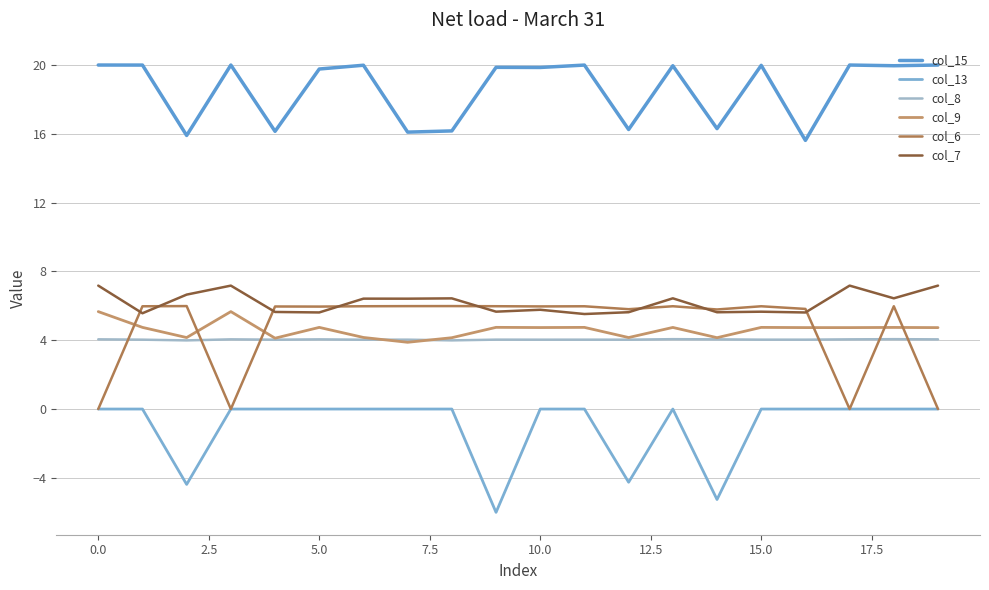

What is the label of the 8th point from the right?

12